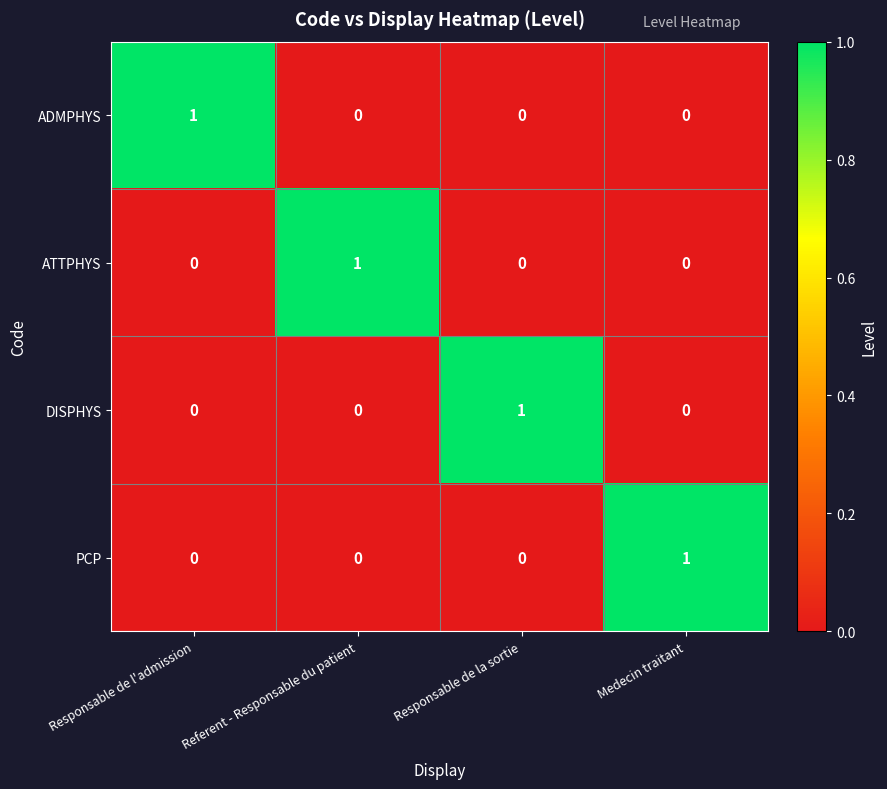

What is the difference between the highest and lowest values at Medecin traitant?

1